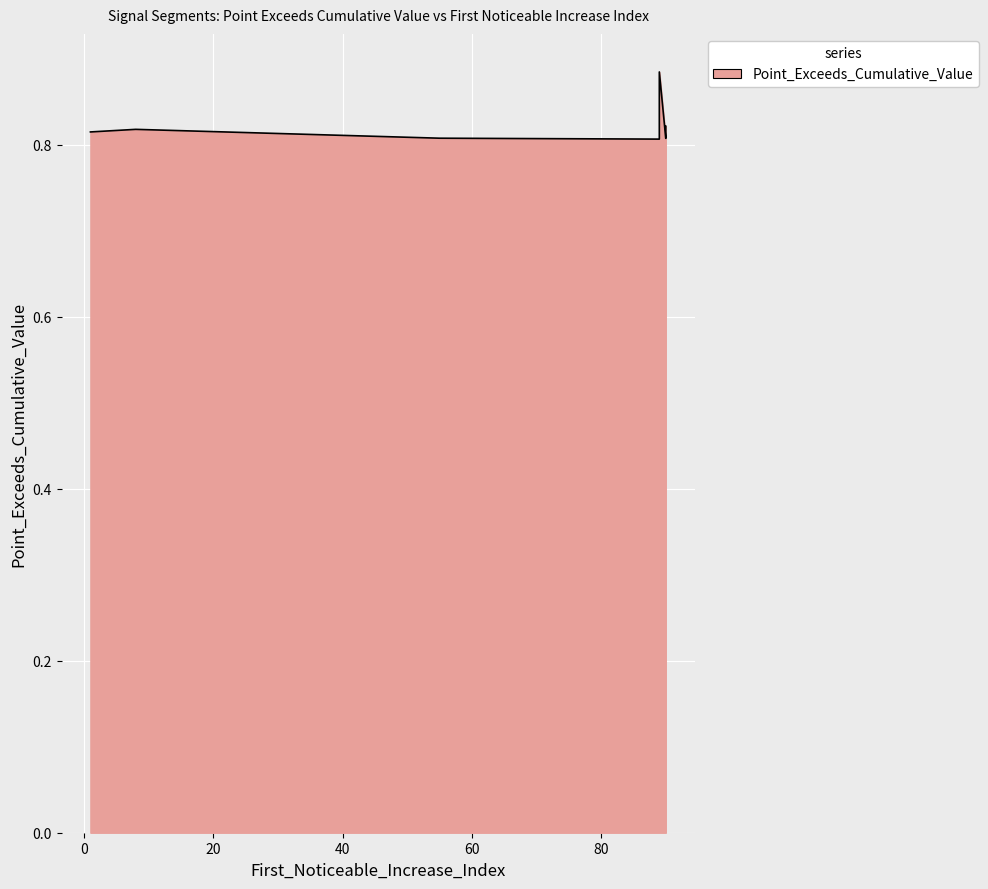

List the labels in order of value, smallest first.

89, 90, 55, 1, 8, 90, 89, 89, 89, 89